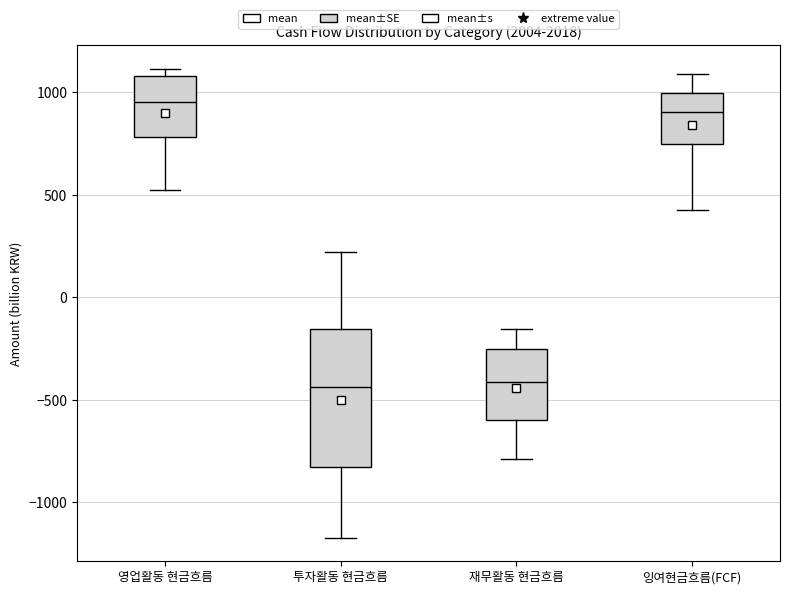

Reading left to right, transcribe this box plot: for each box, give where its median line is, the range the box spans, and where its two whiskers end, as read against the y-axis. The values are not printed on the chart, so give them approximately, as read against the axis.

영업활동 현금흐름: median 950, box 800 to 1100, whiskers 500 to 1100 (just above the box's upper edge)
투자활동 현금흐름: median -450, box -850 to -150, whiskers -1150 to 200
재무활동 현금흐름: median -400, box -600 to -250, whiskers -800 to -150
잉여현금흐름(FCF): median 900, box 750 to 1000, whiskers 450 to 1100